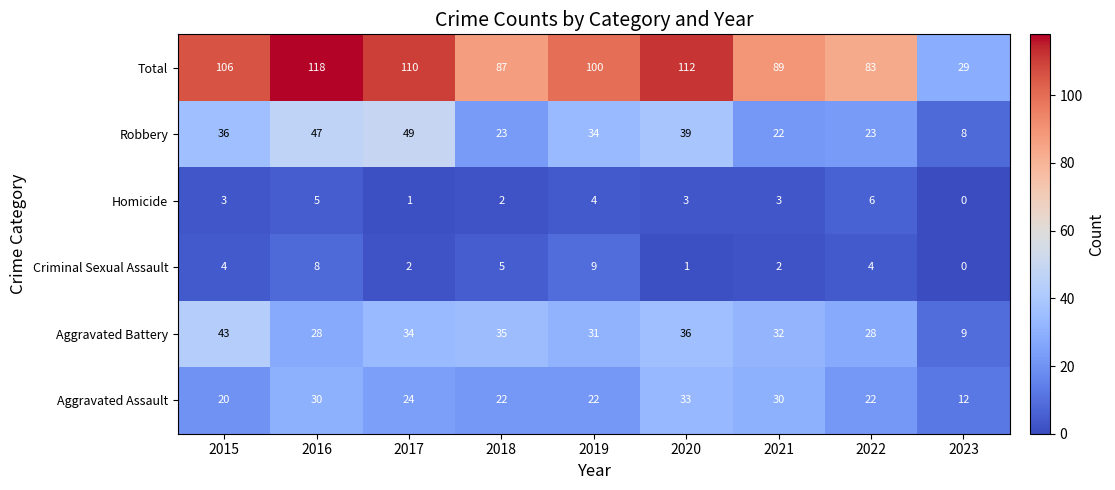

Which series changed the most between 2015 and 2018?

Total